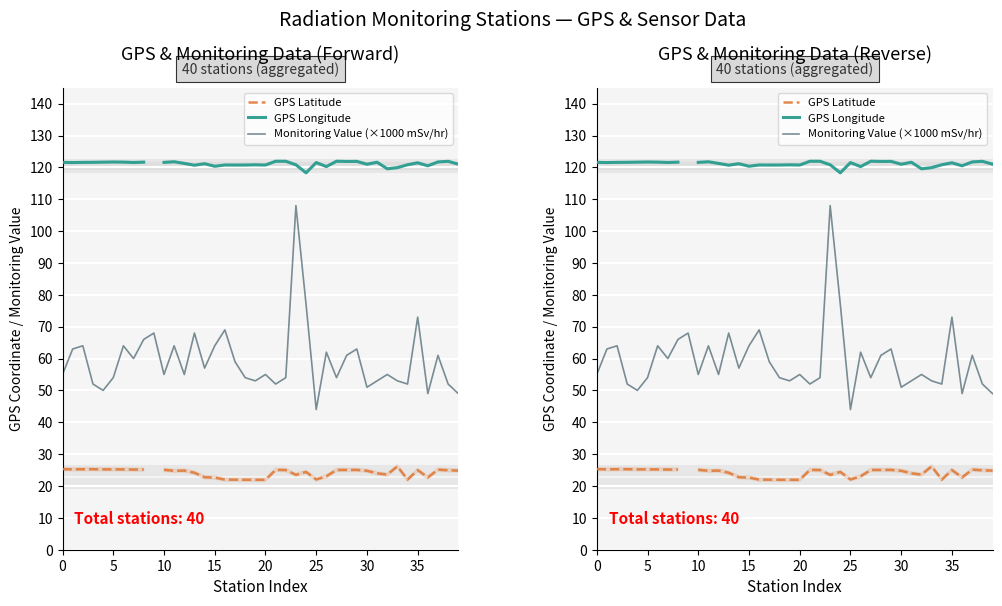

What is the difference between the maximum and minimum values in the GPS Longitude series?

3.6